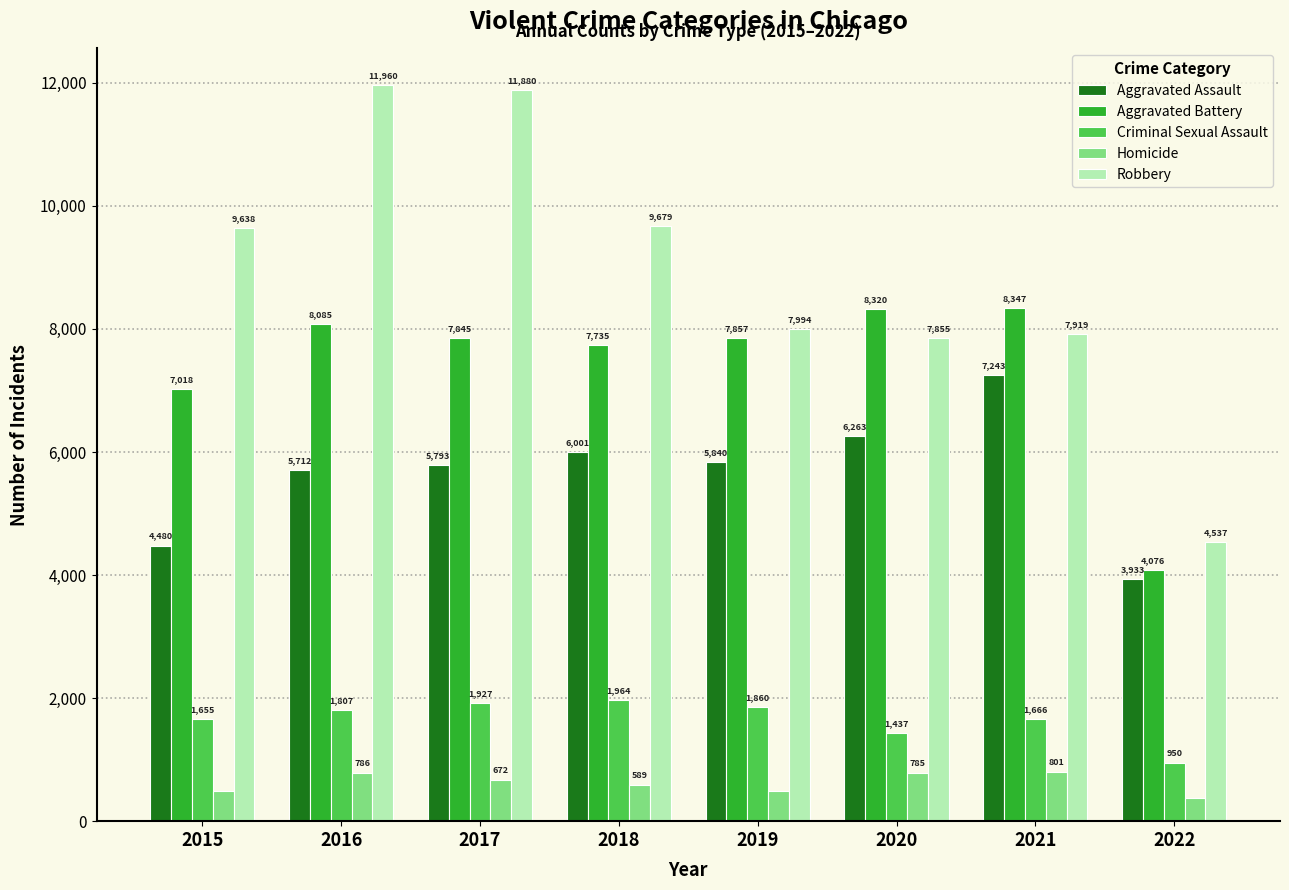

Between 2017 and 2020, which series saw the biggest shift?

Robbery